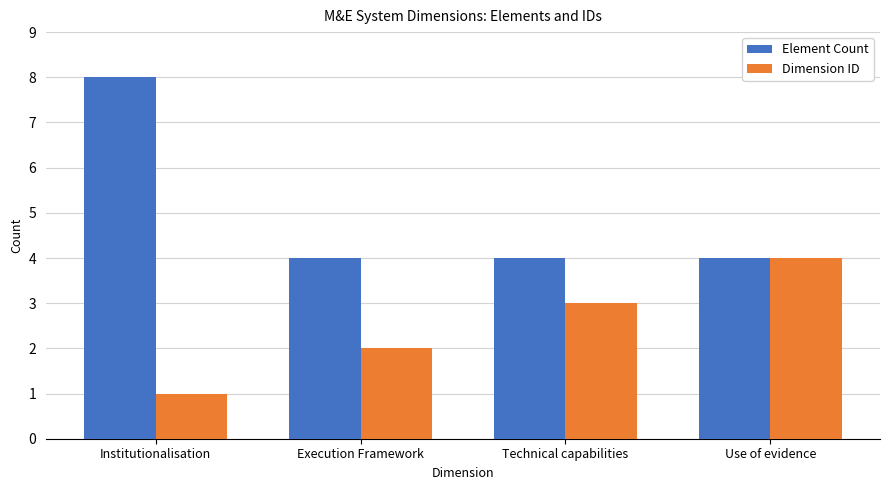

Which series changed the most between Institutionalisation and Technical capabilities?

Element Count